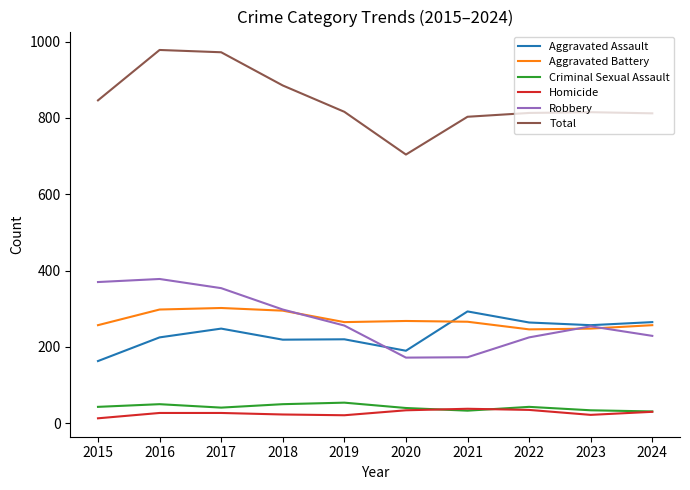

True or false: Criminal Sexual Assault and Aggravated Assault cross at least once.

False